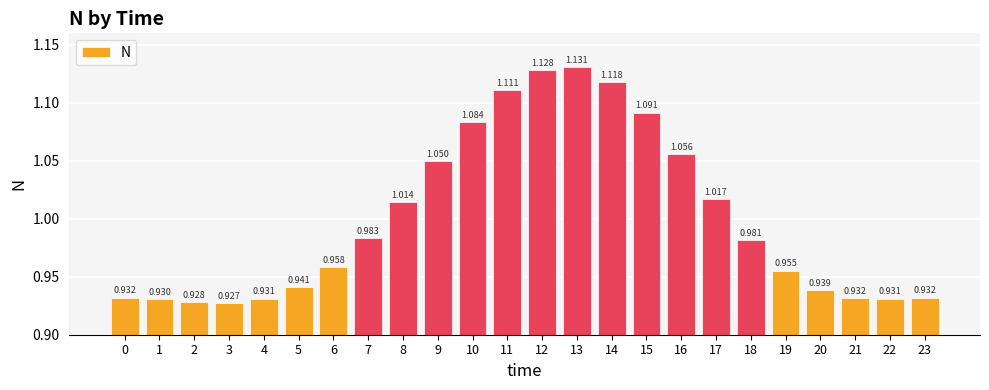

Reading right to left, list all the values displayed in this chart.

23=0.9	22=0.9	21=0.9	20=0.9	19=1.0	18=1.0	17=1.0	16=1.1	15=1.1	14=1.1	13=1.1	12=1.1	11=1.1	10=1.1	9=1.0	8=1.0	7=1.0	6=1.0	5=0.9	4=0.9	3=0.9	2=0.9	1=0.9	0=0.9